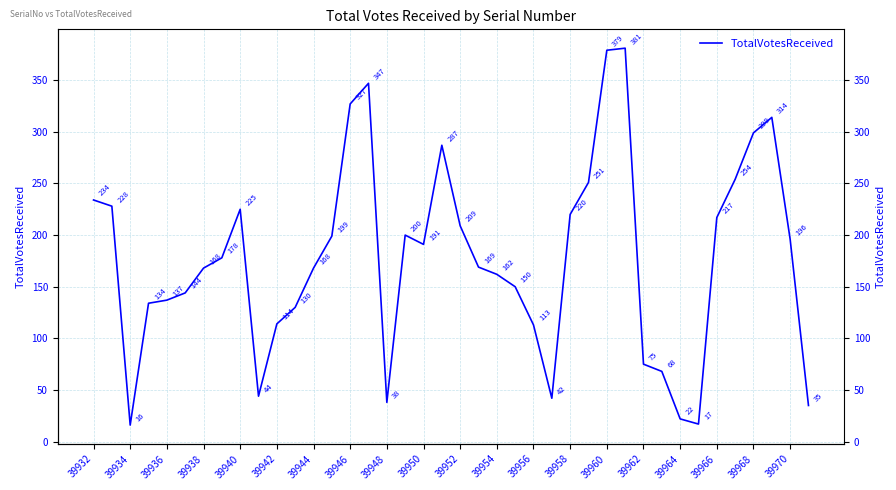

What is the sum of the values at 31 and 33?

85